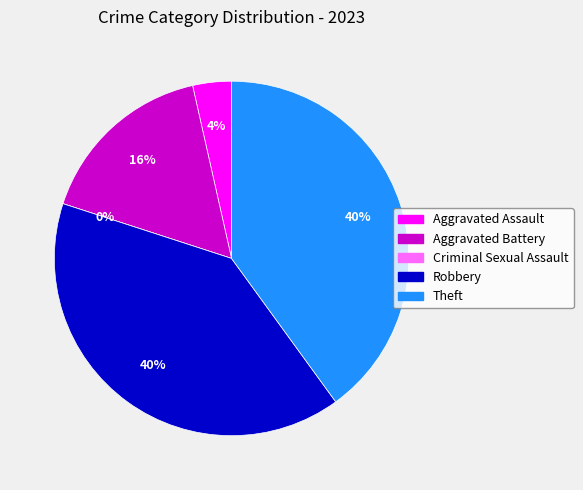

Do Theft and Criminal Sexual Assault together represent more than half of the pie?

No